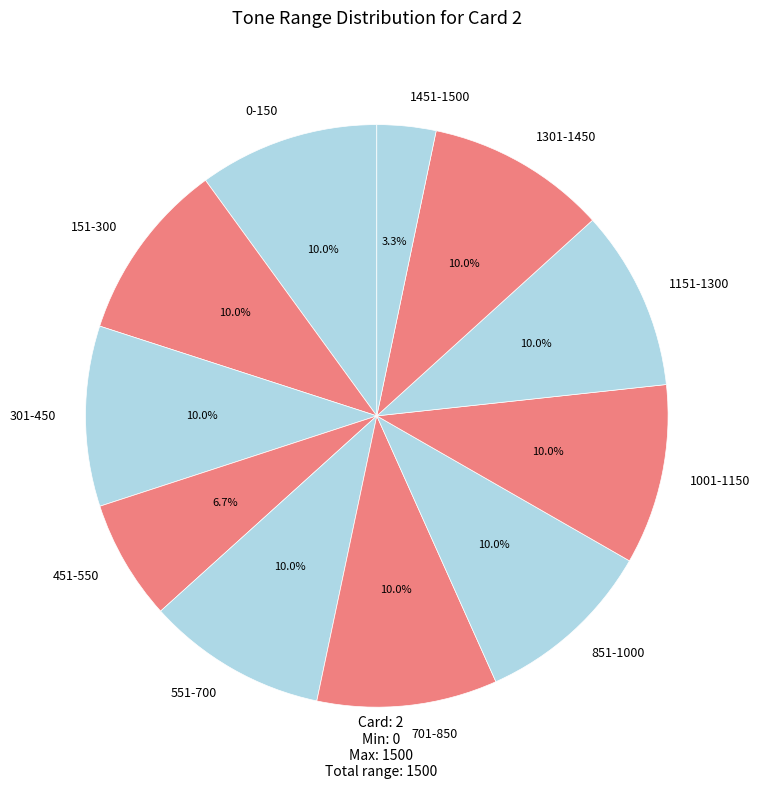

What percentage do 0-150 and 301-450 together represent?

20.0%